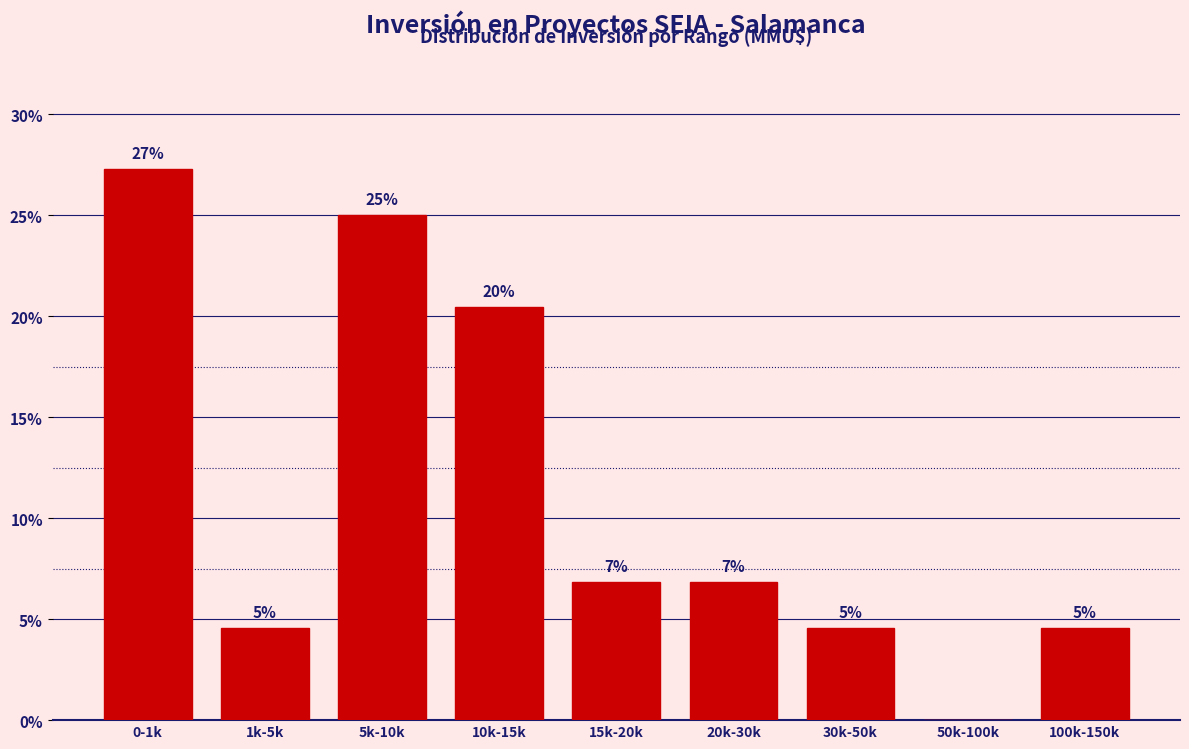

Are the bars horizontal?

No